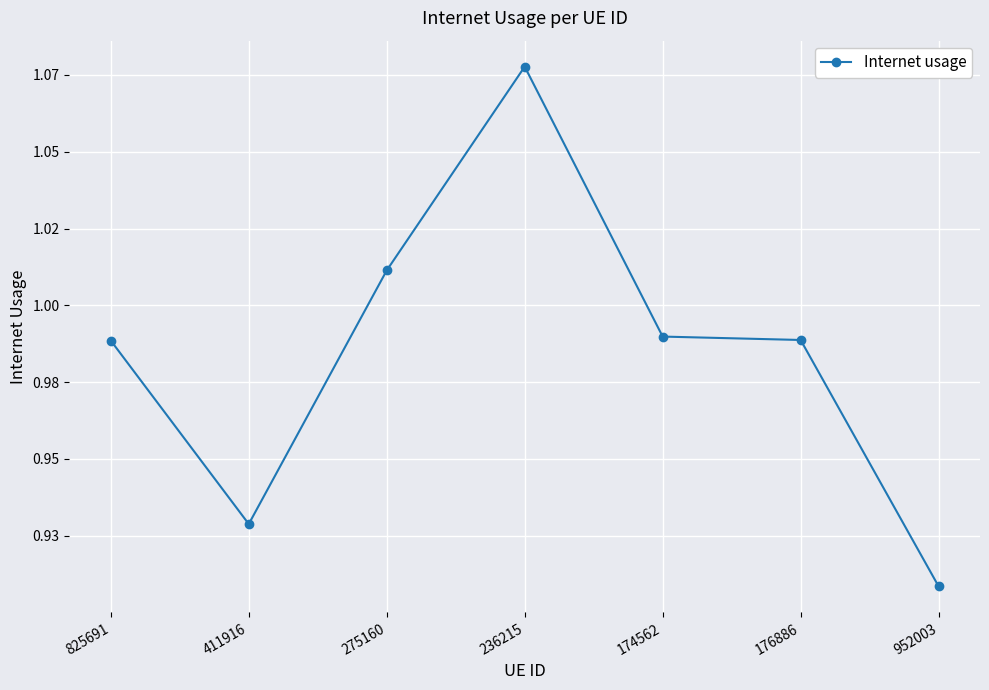

Read the value at 825691.

1.0